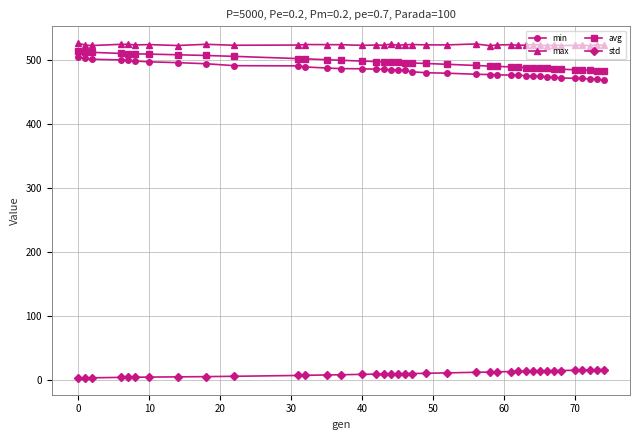

What is the difference between the maximum and minimum values in the min series?

35.7